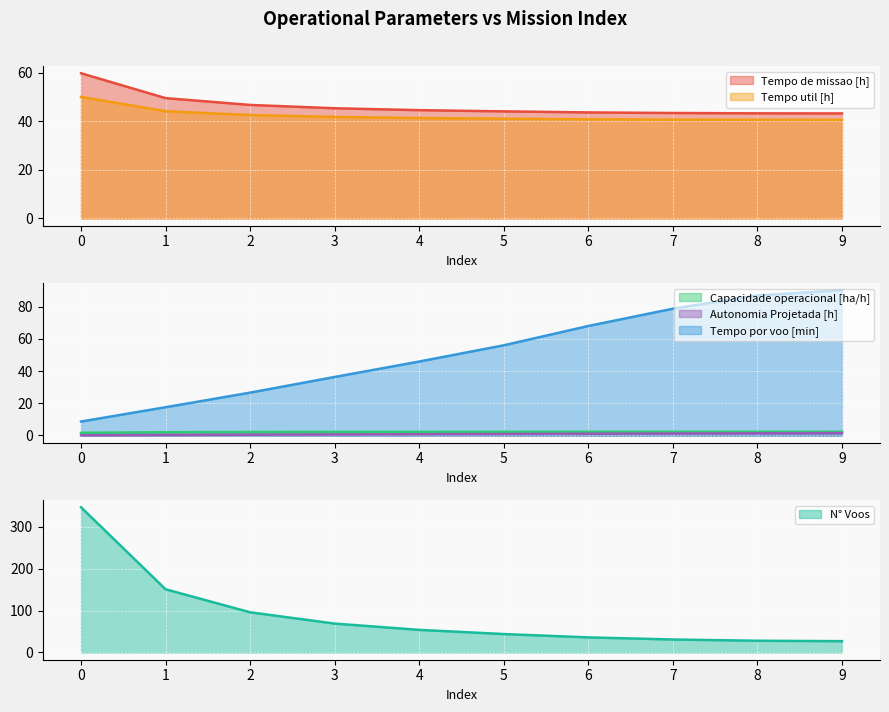

What is the sum of all N° Voos values?

883